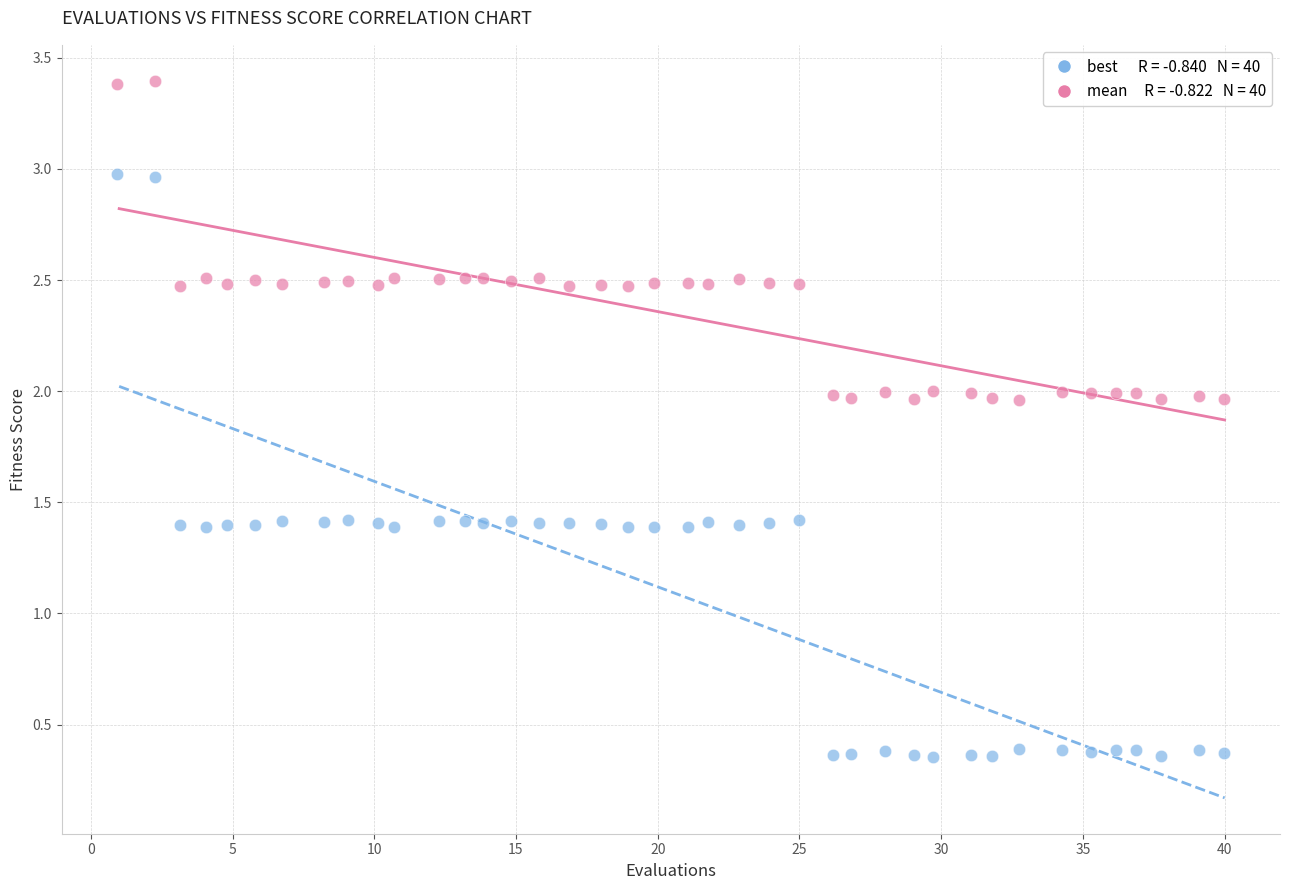

Across all data points, what is the range of X values (max minus min)?

39.0